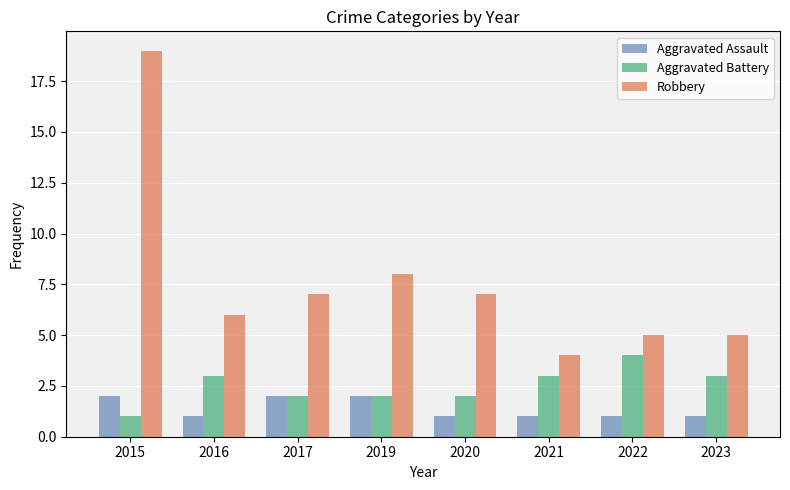

How many distinct data groups are displayed?

3